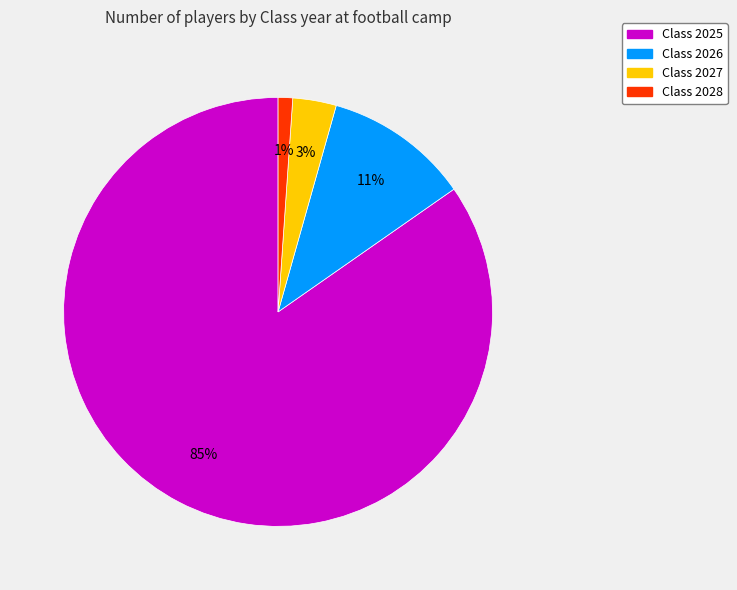

Which category has the biggest portion of the pie?

Class 2025